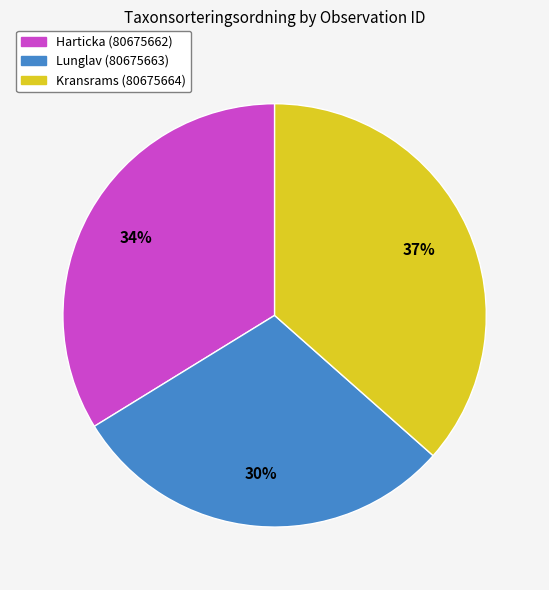

To the nearest percent, what is the combined percentage of Kransrams (80675664) and Lunglav (80675663)?

66%